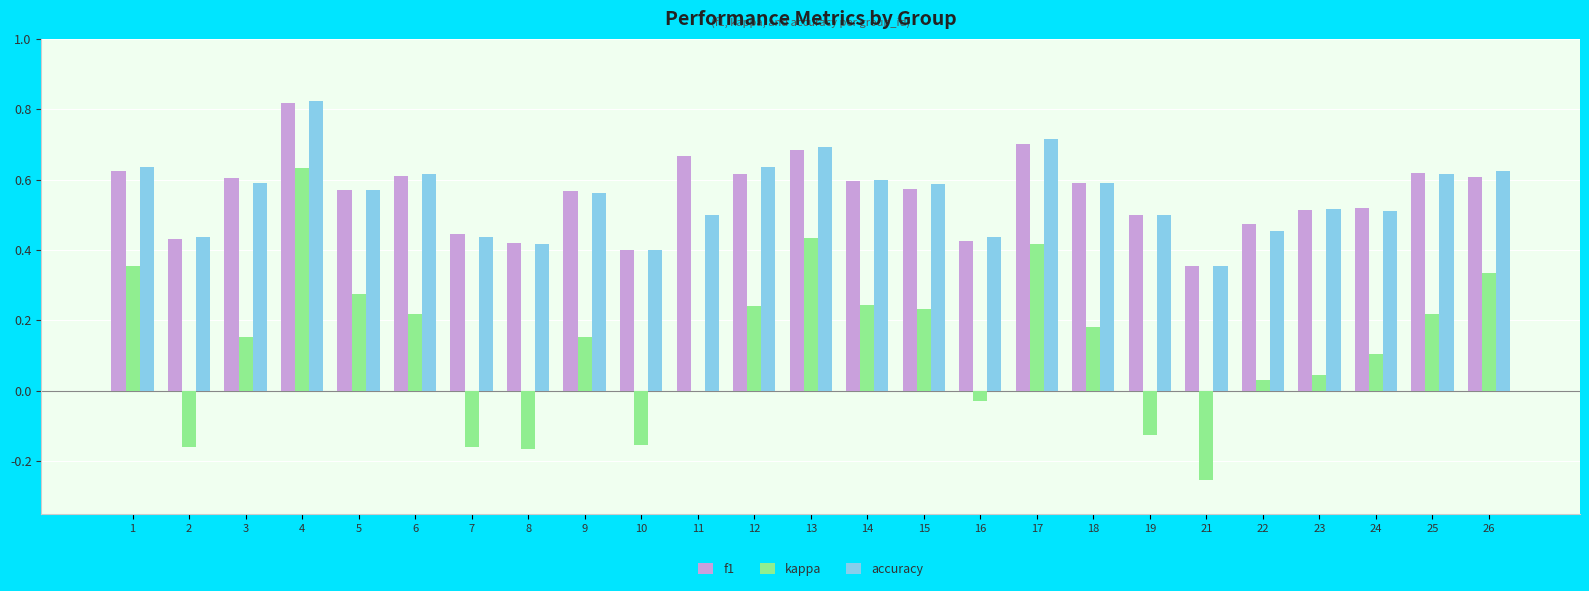

Which category has the highest value across all series?

4